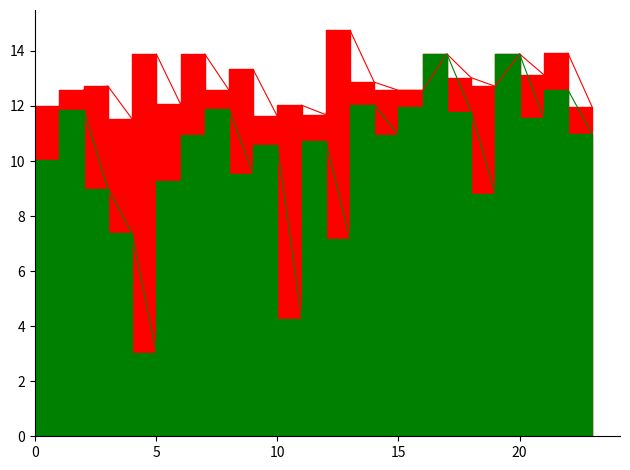

In avgspeed, how many points are higher than both neighbors (excluding endpoints)?

8